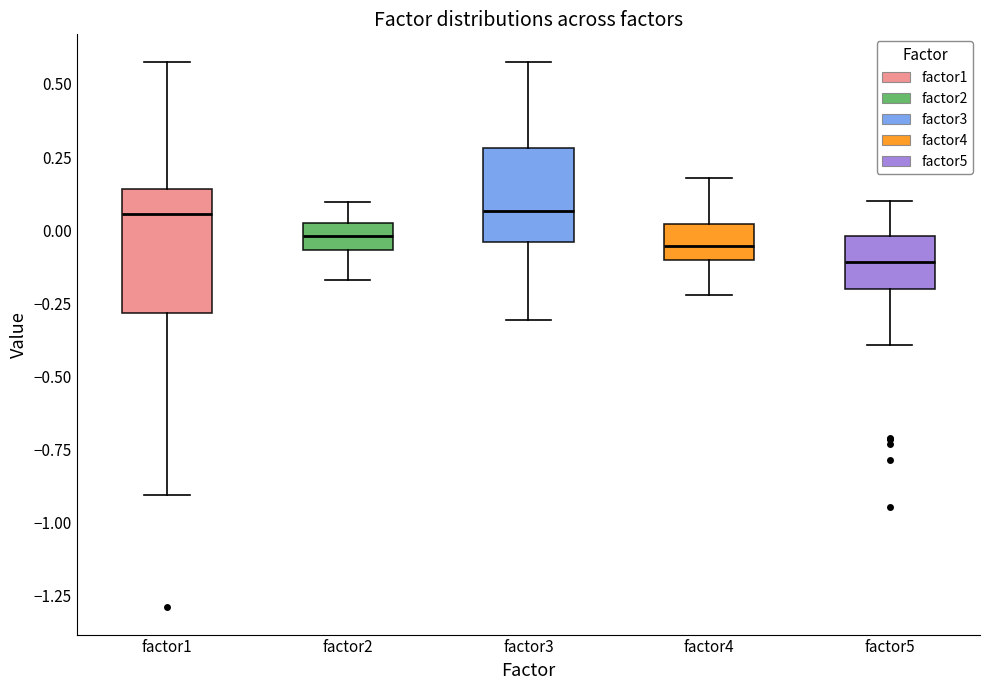

Reading left to right, transcribe this box plot: for each box, give where its median line is, the range the box spans, and where its two whiskers end, as read against the y-axis. The values are not printed on the chart, so give them approximately, as read against the axis.

factor1: median 0.05, box -0.30 to 0.15, whiskers -0.90 to 0.60
factor2: median 0.00 (inside the box), box -0.05 to 0.00, whiskers -0.15 to 0.10
factor3: median 0.05, box -0.05 to 0.30, whiskers -0.30 to 0.55
factor4: median -0.05, box -0.10 to 0.00, whiskers -0.20 to 0.20
factor5: median -0.10, box -0.20 to 0.00, whiskers -0.40 to 0.10